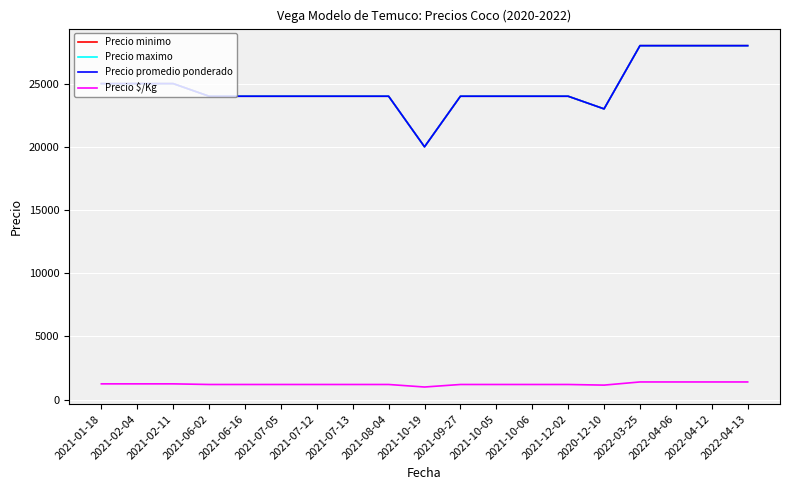

Does the chart display data point markers on the line(s)?

No